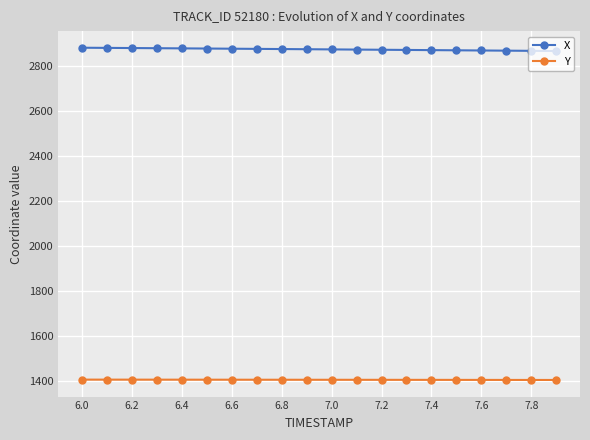

True or false: Y and X cross at least once.

False